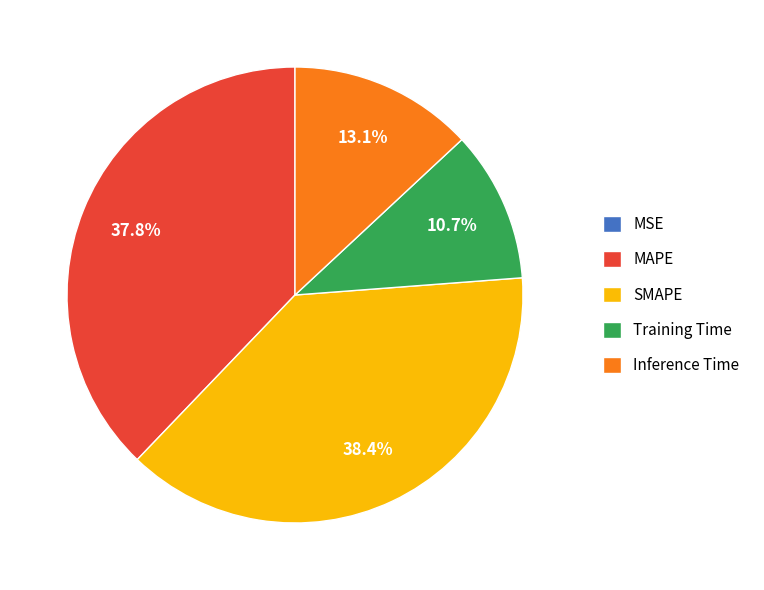

Is there any slice that represents more than half of the pie?

No